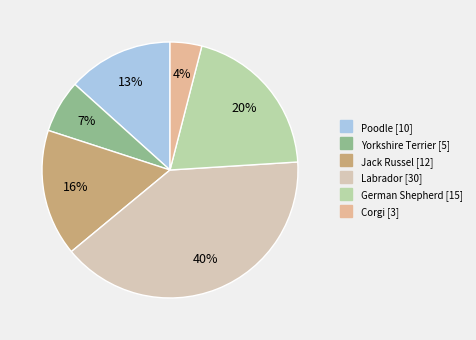

What percentage do Yorkshire Terrier and Corgi together represent?

10.7%